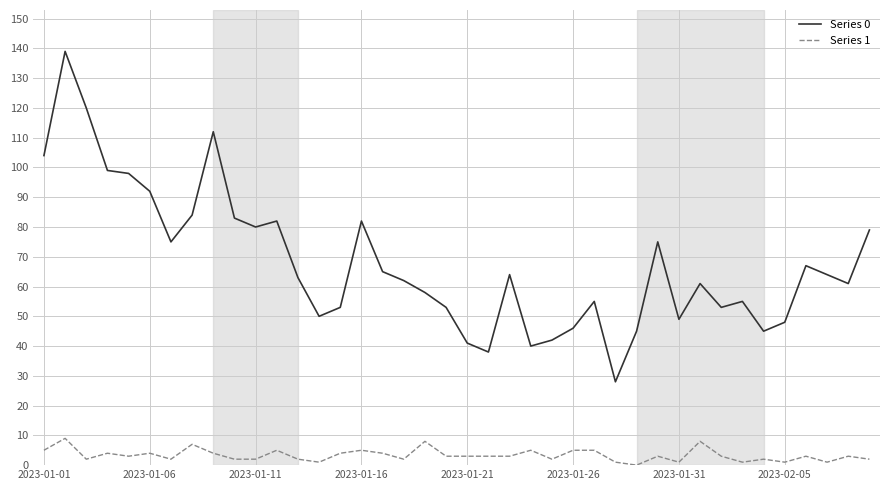

Which series has the widest spread of values?

Series 0